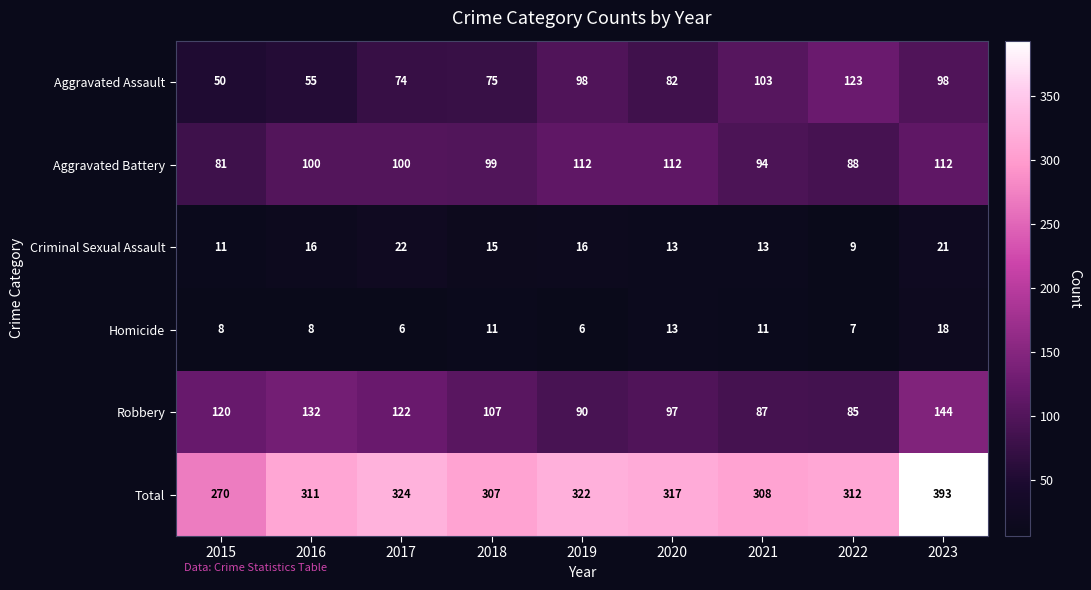

What is the approximate value of Aggravated Battery at 2016, to the nearest 10?

100